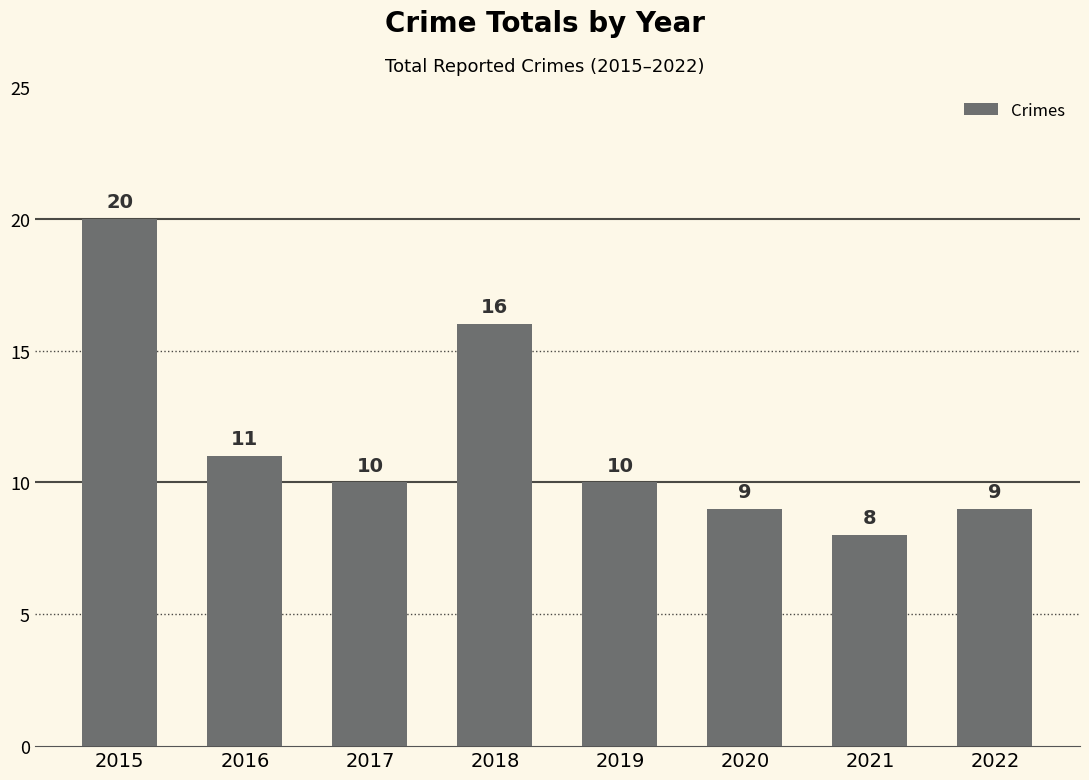

What is the change in value from 2017 to 2018?

+6